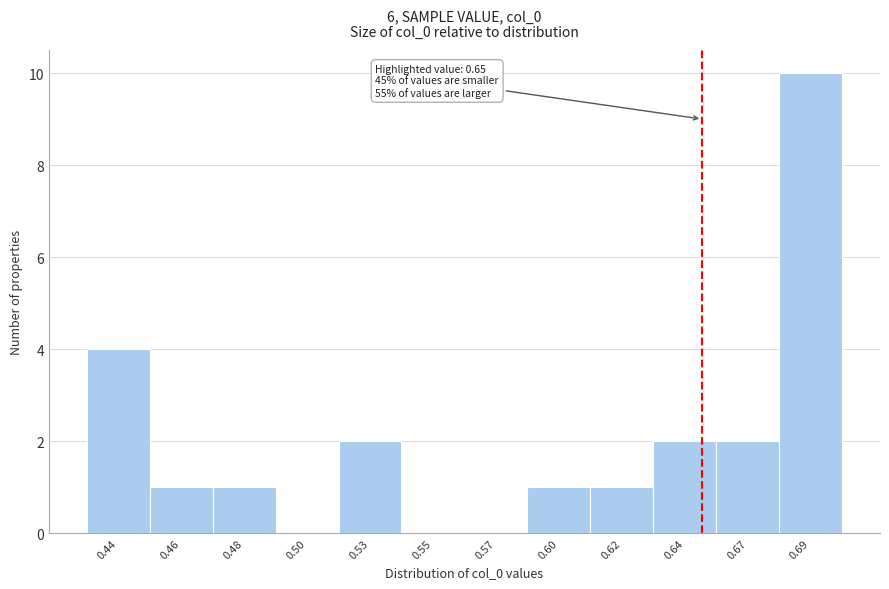

Reading right to left, transcribe all the data shown in this chart.

0.69=10	0.67=2	0.64=2	0.62=1	0.60=1	0.57=0	0.55=0	0.53=2	0.50=0	0.48=1	0.46=1	0.44=4